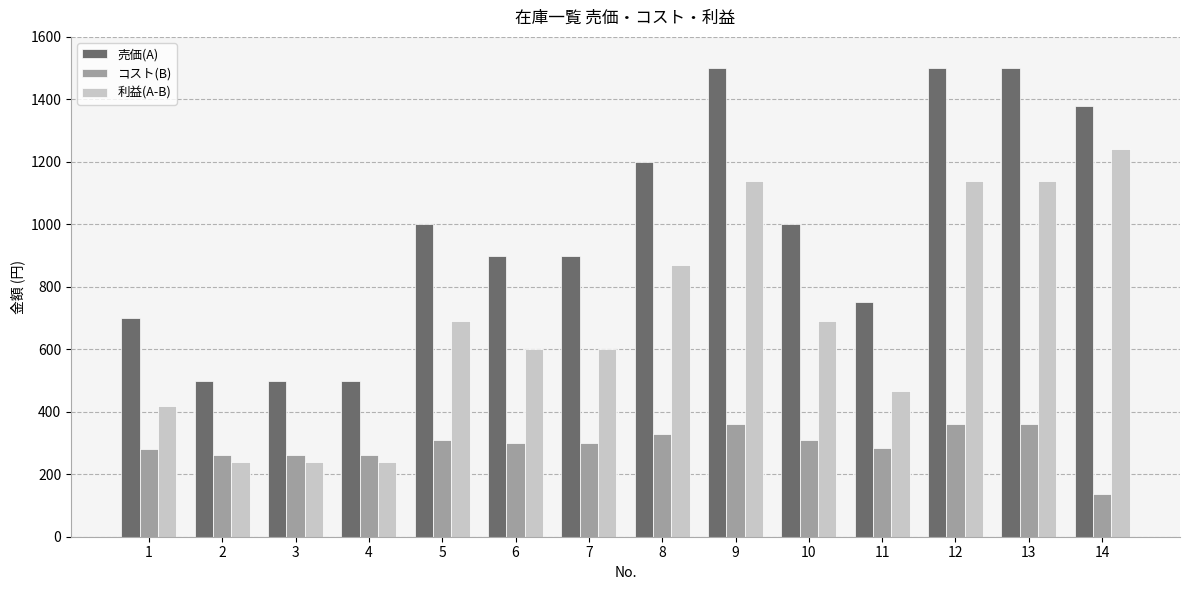

At how many categories does at least one series exceed 617?

11